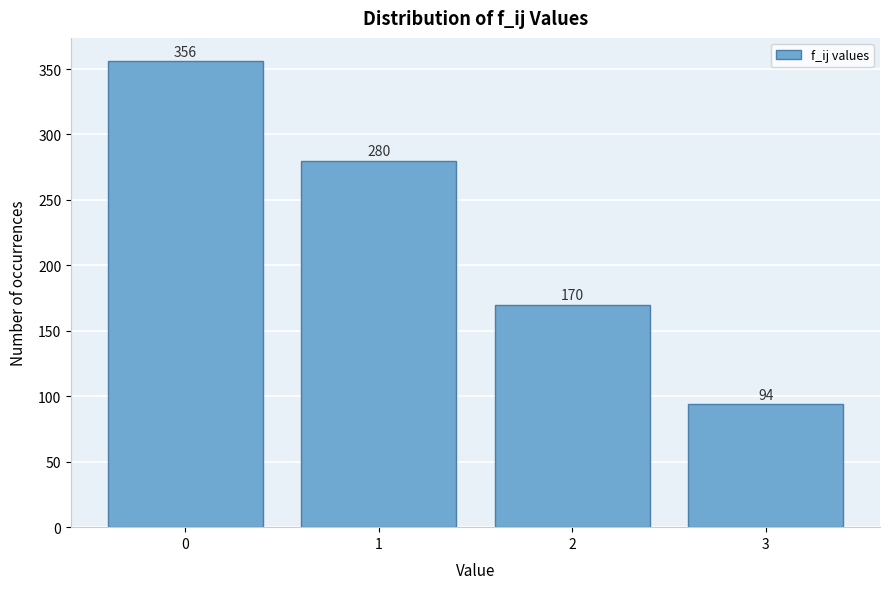

Reading left to right, list every bar in this chart as the range it spans on the x-axis followed by its height.

-0.5 to 0.5: 356
0.5 to 1.5: 280
1.5 to 2.5: 170
2.5 to 3.5: 94